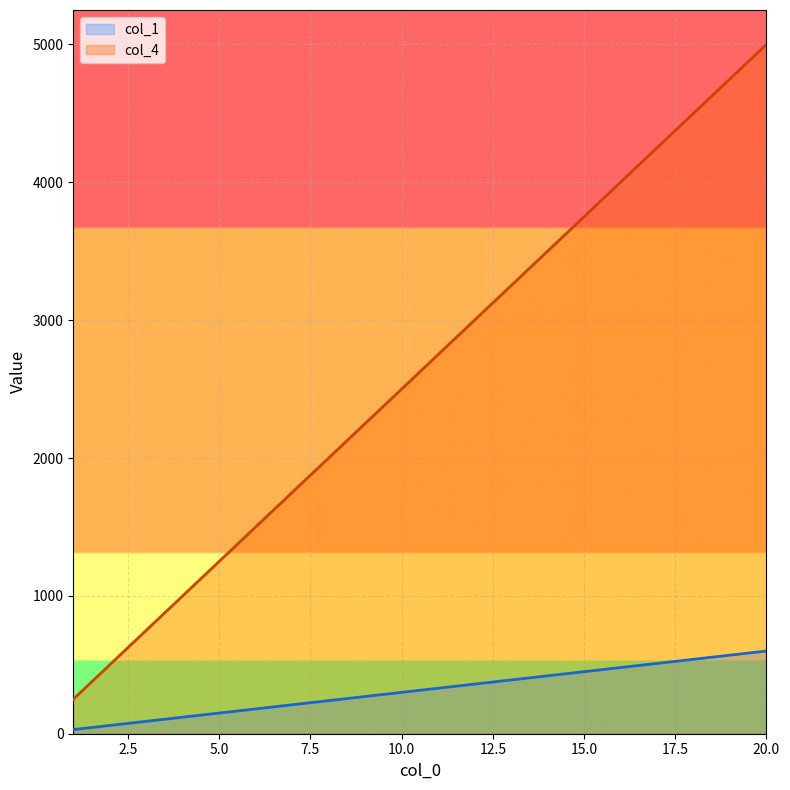

What is the difference between the maximum and minimum values in the col_1 series?

570.0